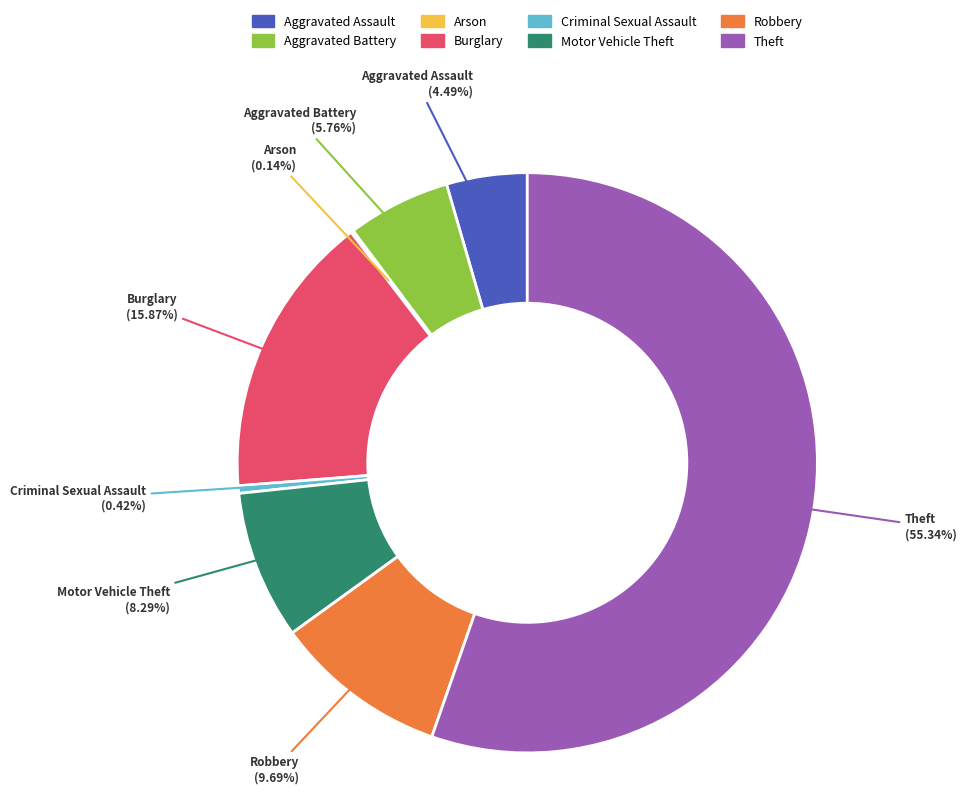

Which category has the biggest portion of the pie?

Theft